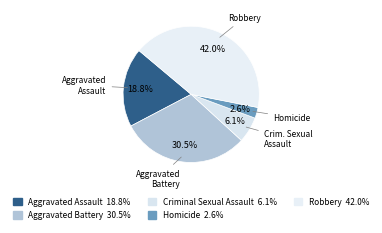

To the nearest percent, what is the combined percentage of Aggravated Assault and Criminal Sexual Assault?

25%